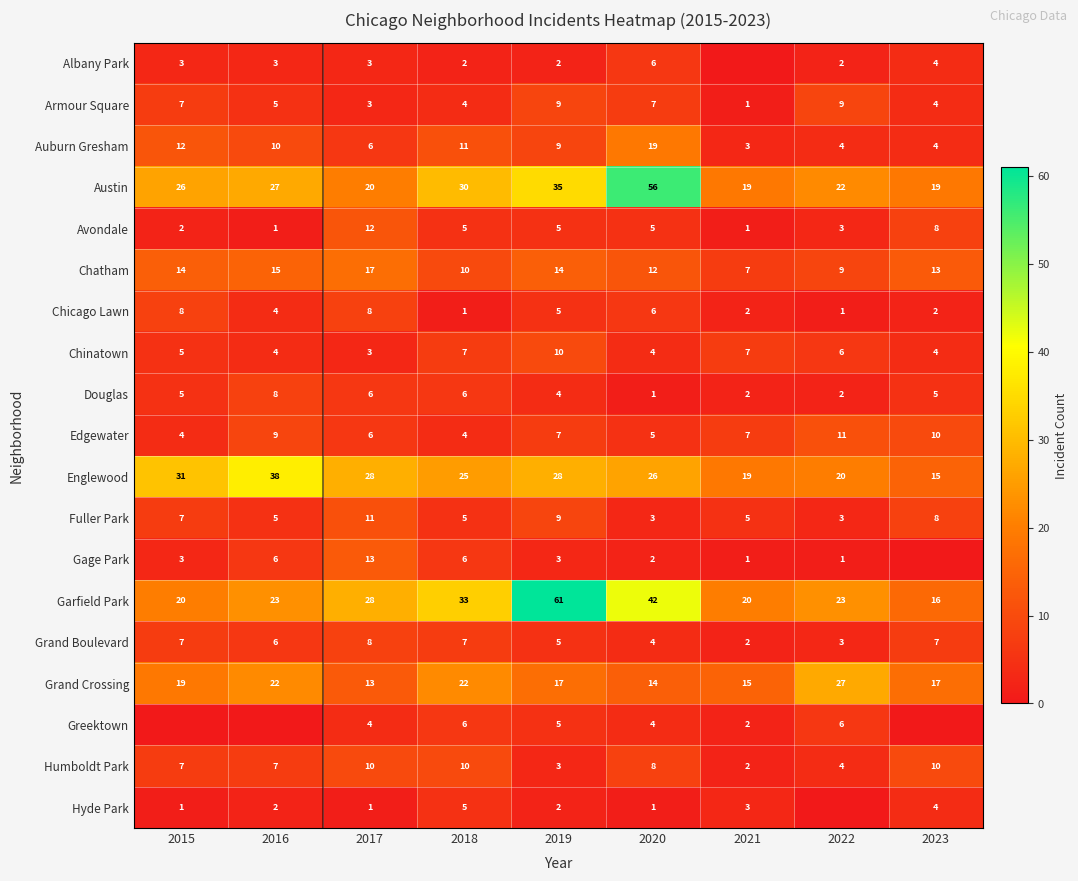

What is the spread (max minus min) of values at 2016?

38